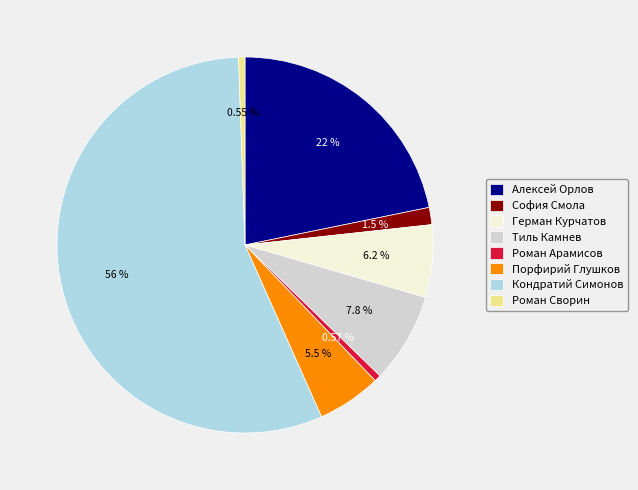

What is the total percentage of София Смола and Герман Курчатов?

7.7%